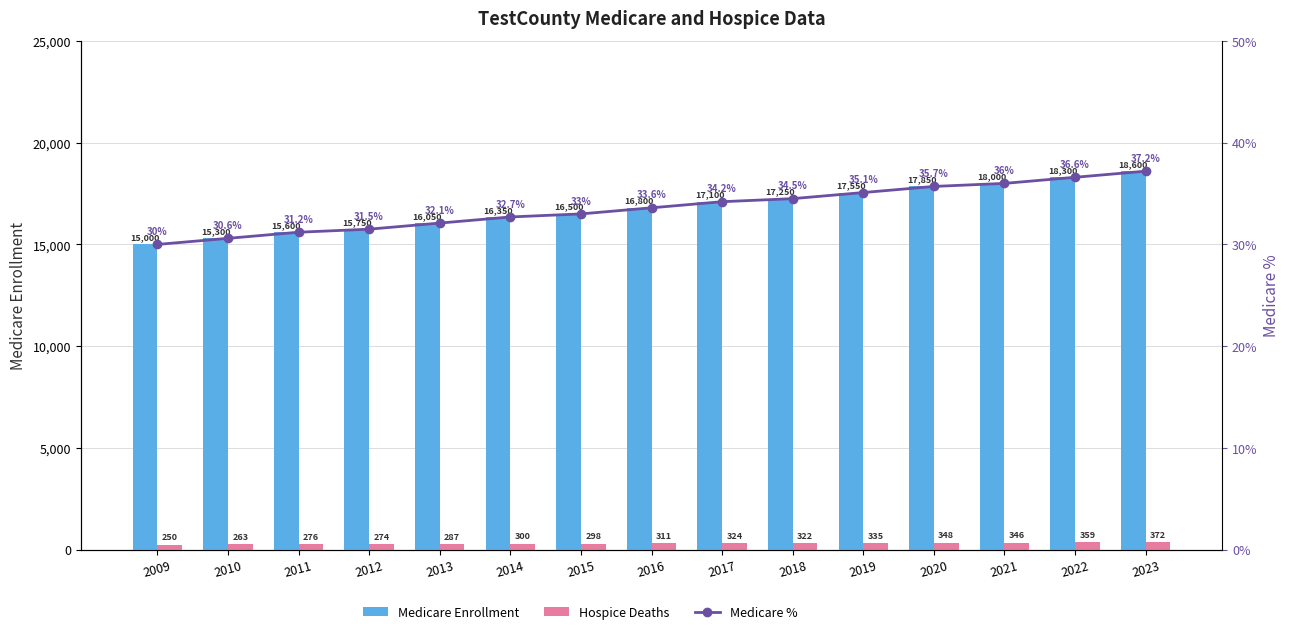

Between 2018 and 2012, which is larger?

2018